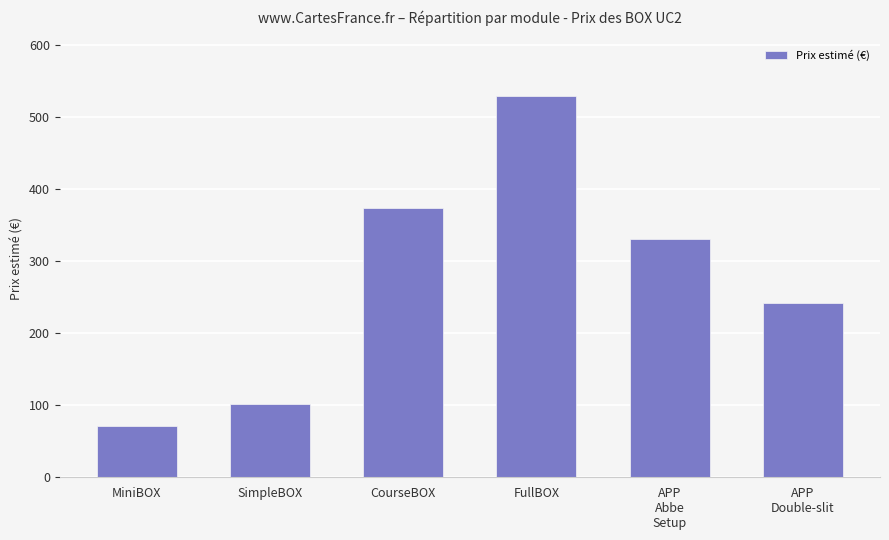

How many bars are there in total?

6